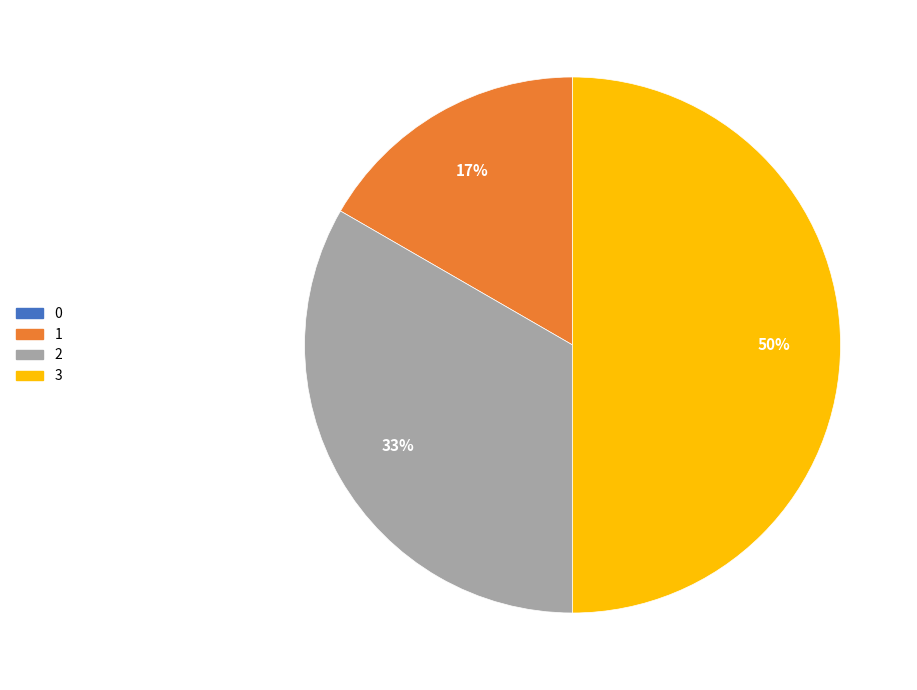

The 1 slice represents 8% of the pie. True or false?

False